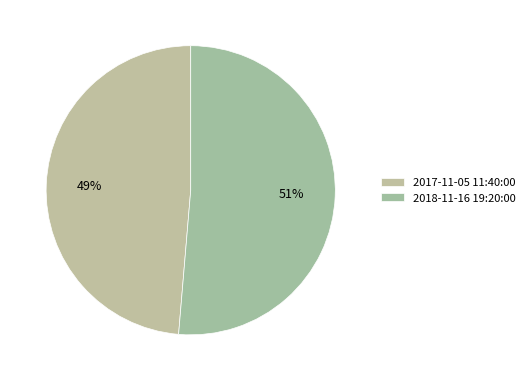

How many slices are in this pie chart?

2